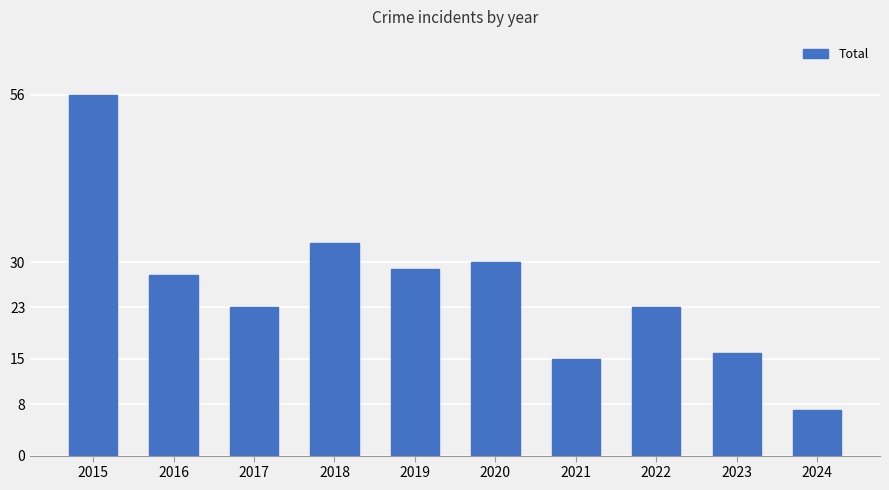

What is the change in value from 2016 to 2024?

-21